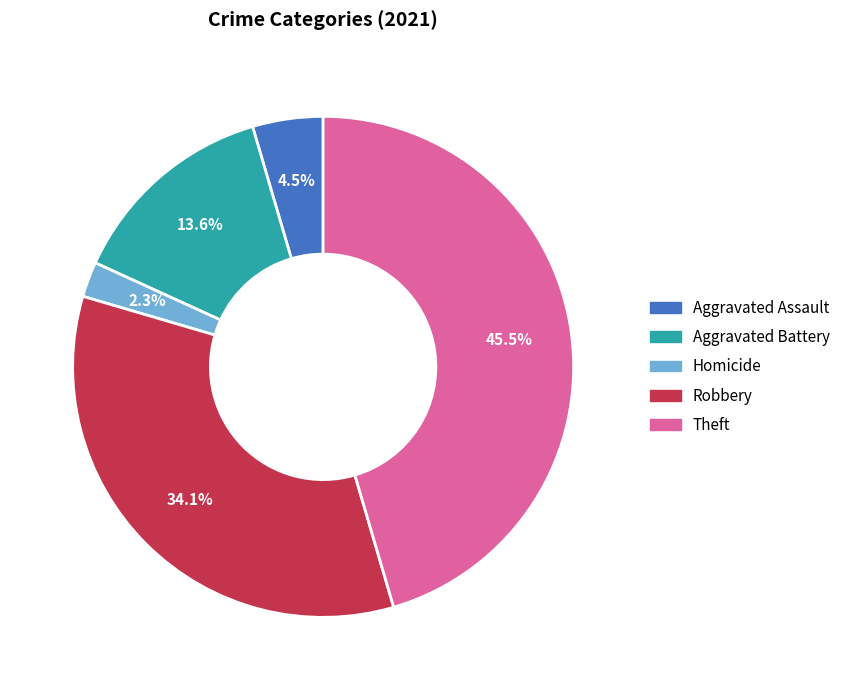

Which slice is the smallest?

Homicide